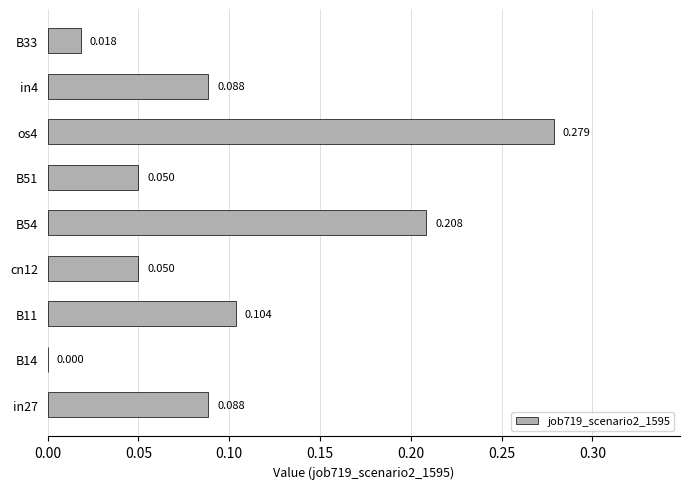

Which category has the highest value across all series?

os4